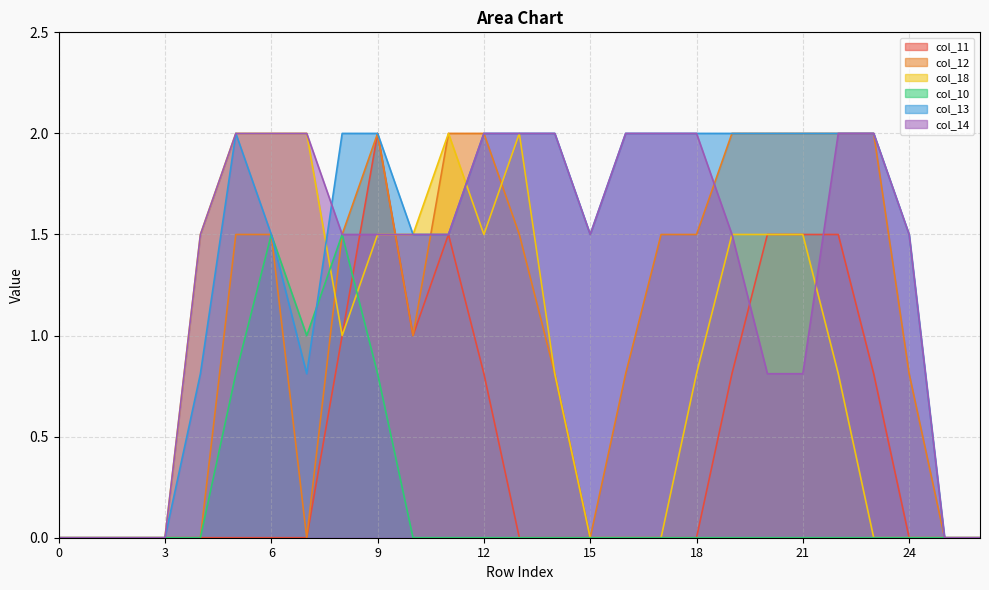

Rank the series at 18 from highest to lowest value.

col_13, col_14, col_12, col_18, col_11, col_10